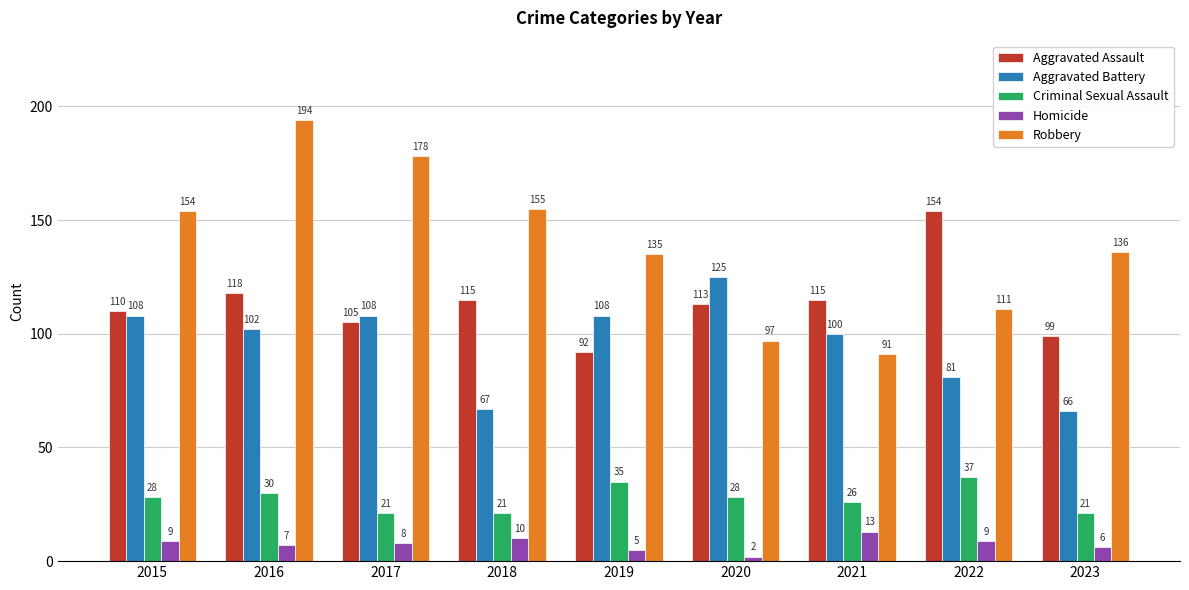

What are all the series names shown in the legend?

Aggravated Assault, Aggravated Battery, Criminal Sexual Assault, Homicide, Robbery